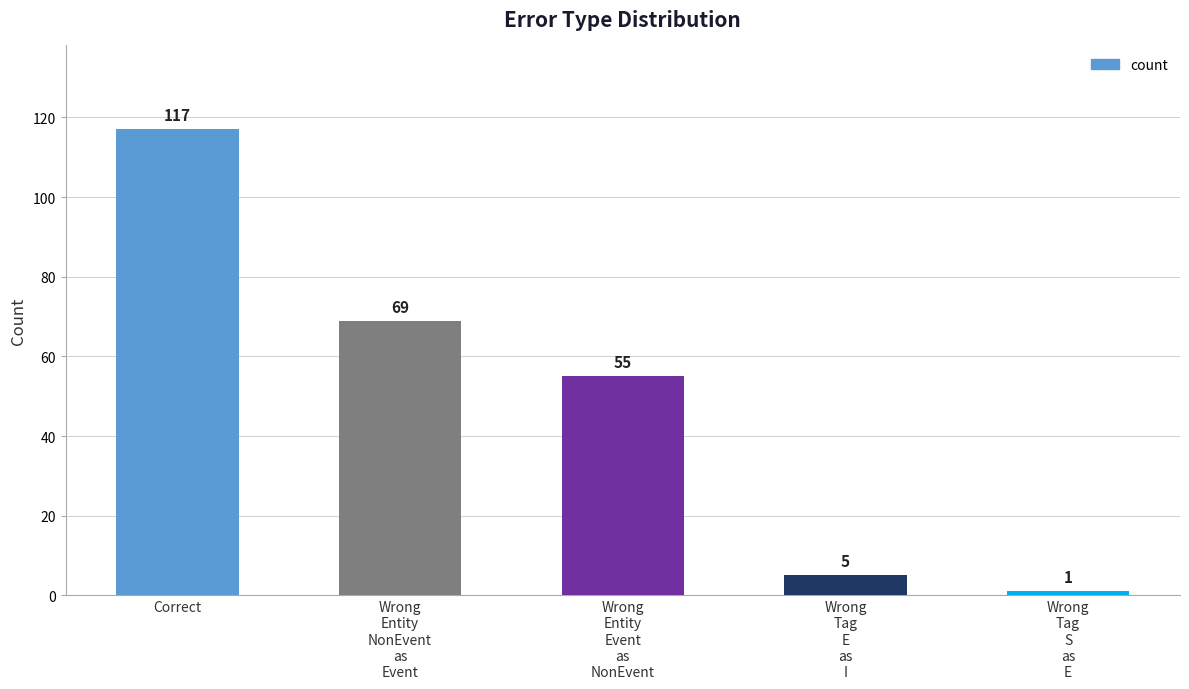

The chart shows a value of 5 at Wrong
Tag
E
as
I. True or false?

True